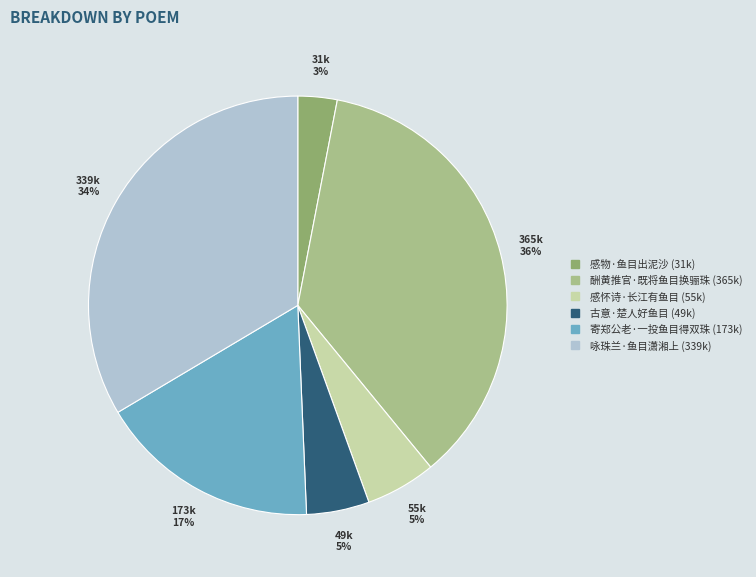

True or false: 寄郑公老·一投鱼目得双珠 accounts for 29% of the total.

False